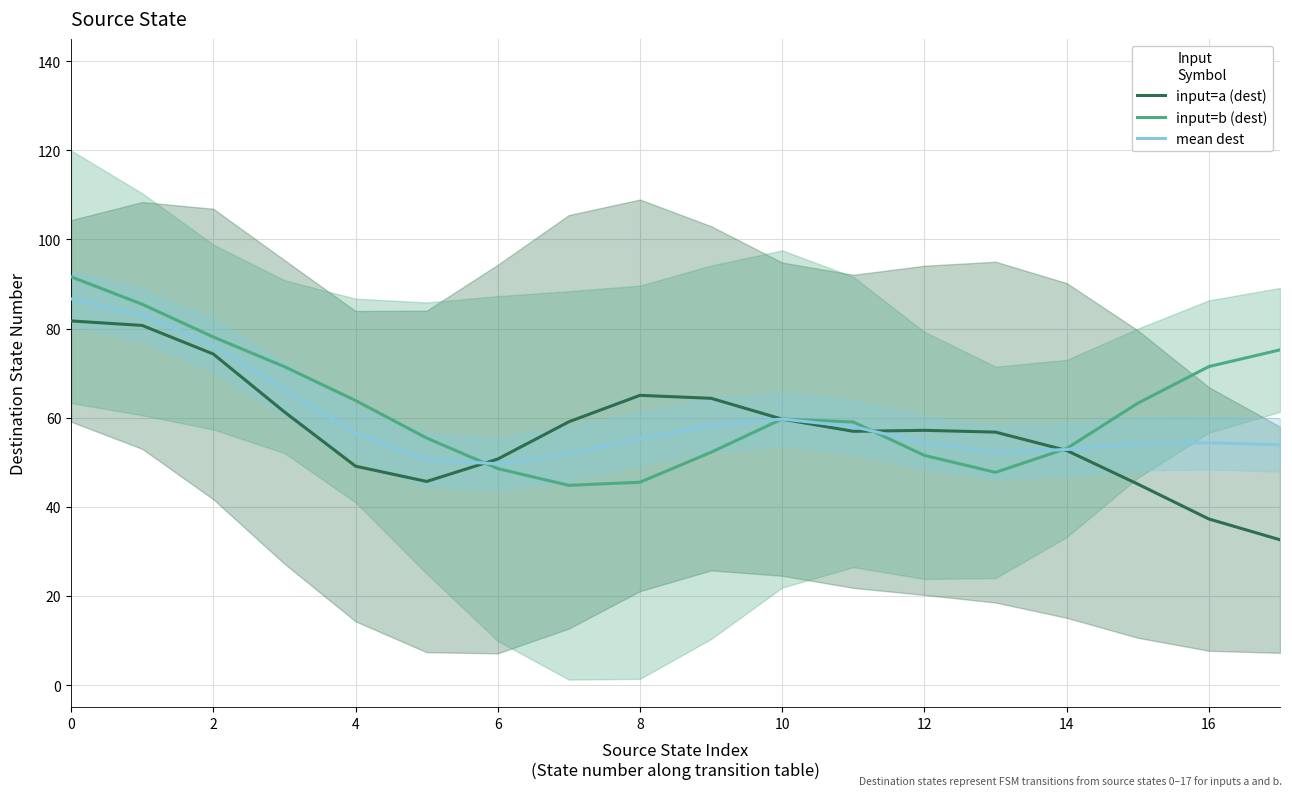

What is the difference between the maximum and minimum values in the input=b (dest) series?

46.8